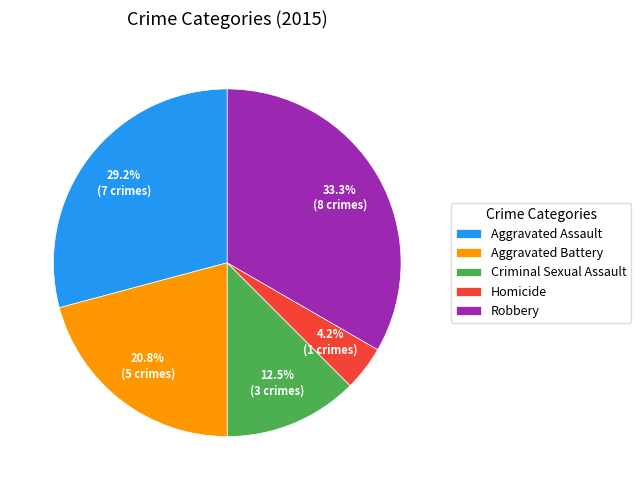

How much of the chart is everything except Aggravated Battery?

79.2%